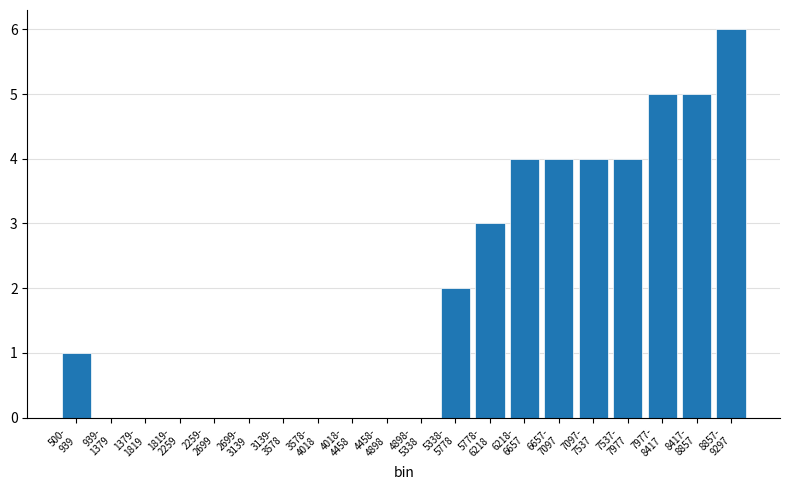

What is the sum of all values?

38